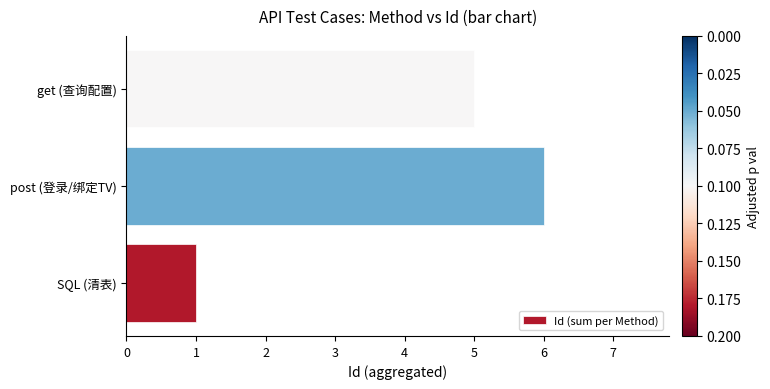

What is the difference between the values at post (登录/绑定TV) and SQL (清表)?

5